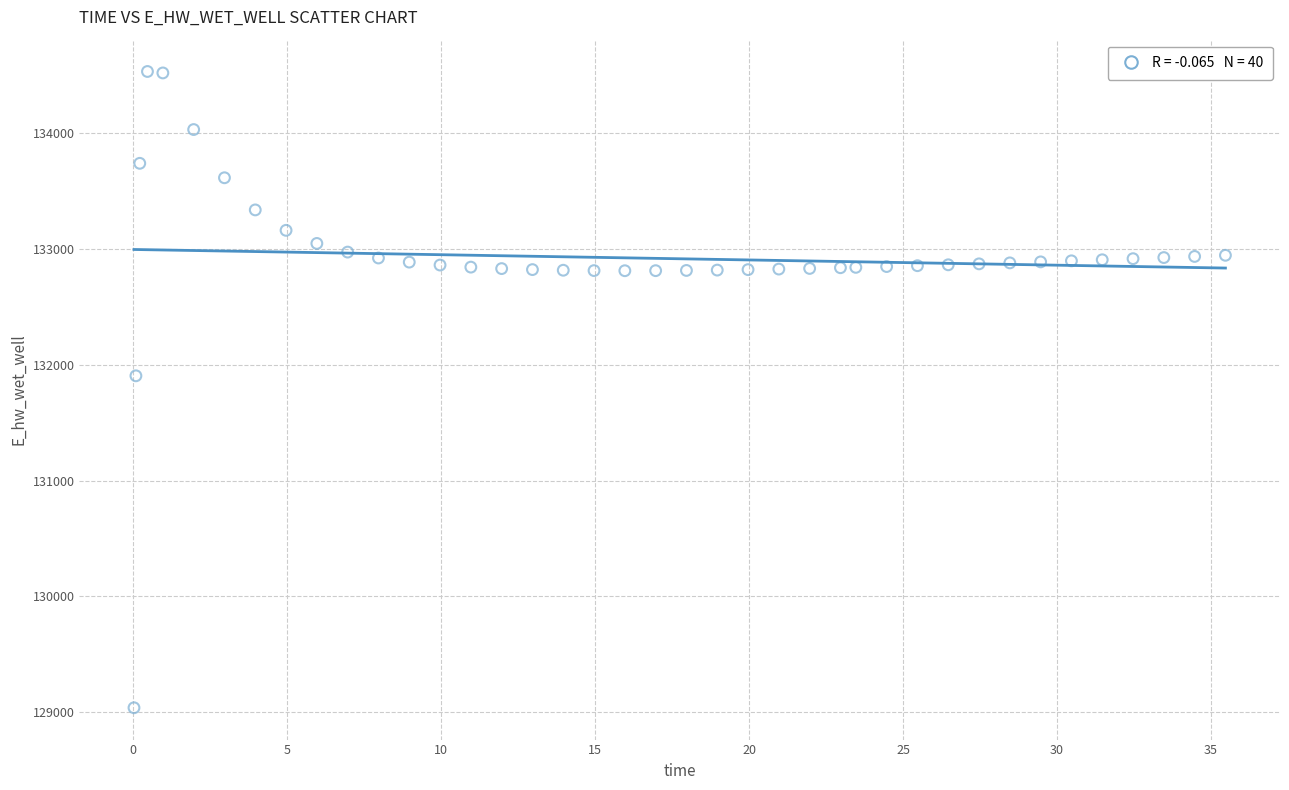

What is the range of X values (max minus min)?

35.4